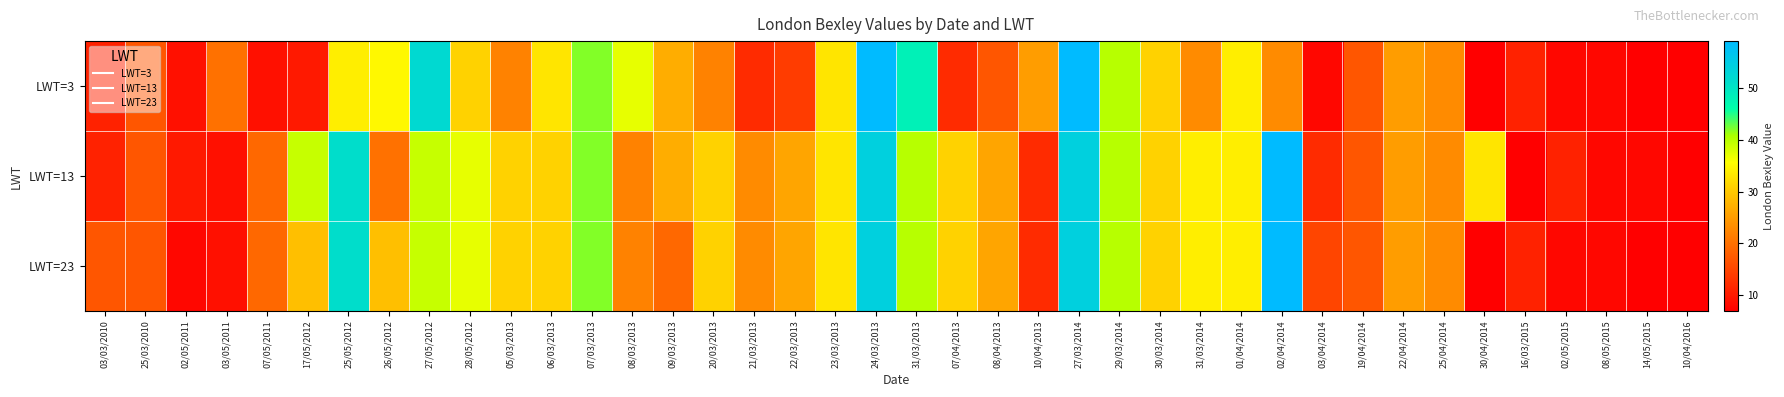

What is the greatest value displayed?

59